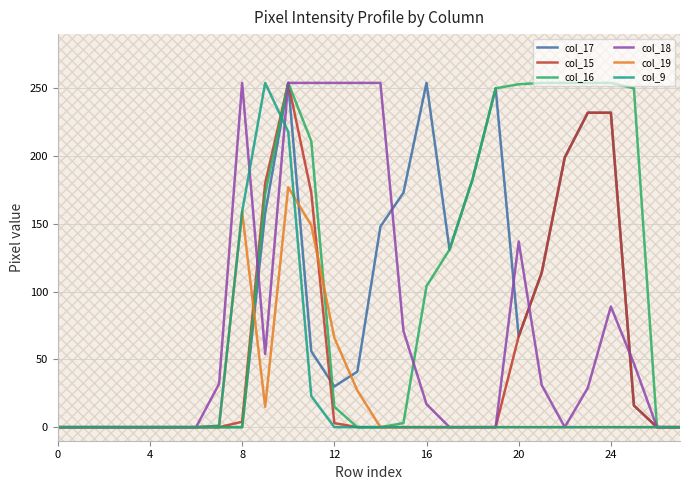

What is the maximum value shown in the chart?

254